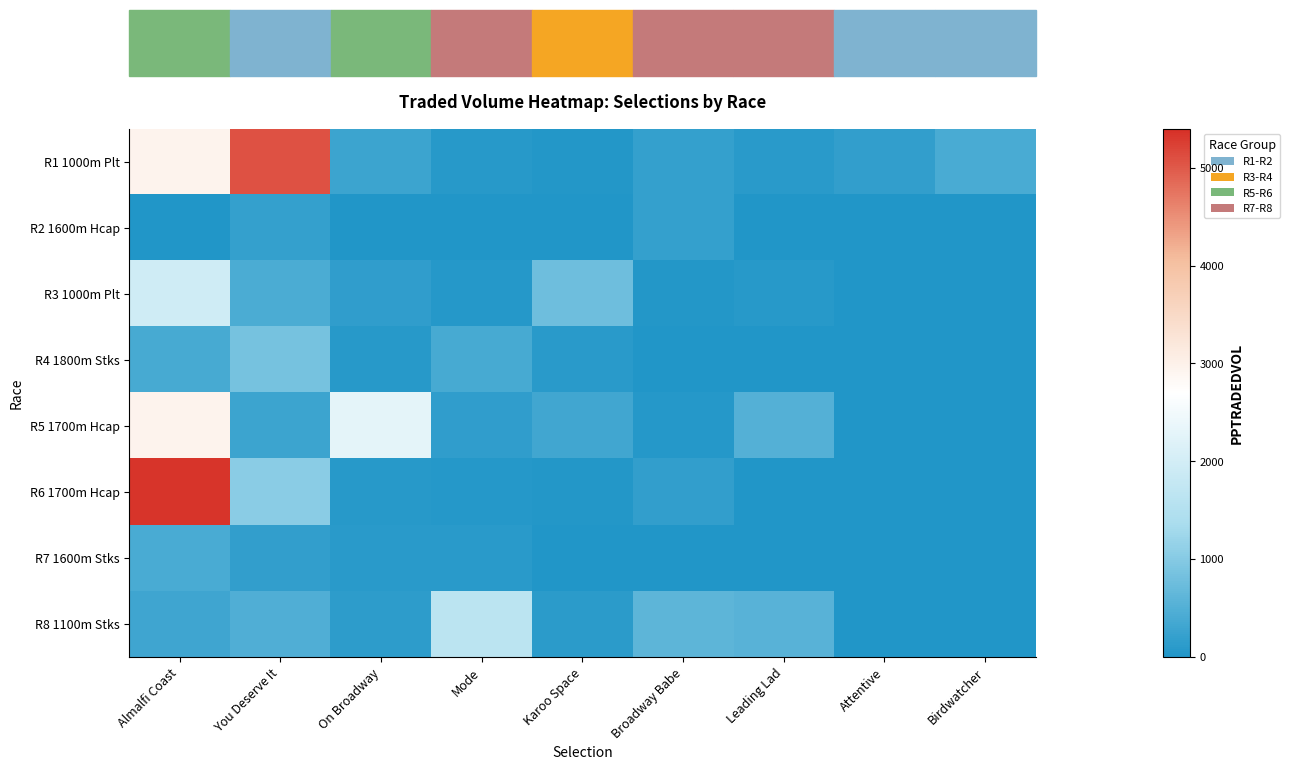

Count the number of categories in the chart.

9